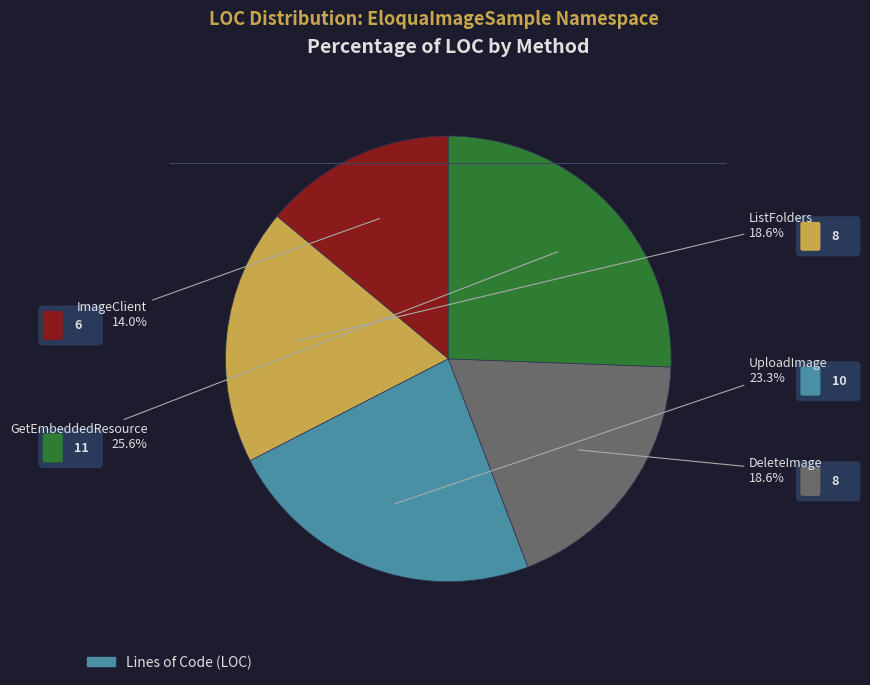

Does any single category account for the majority?

No